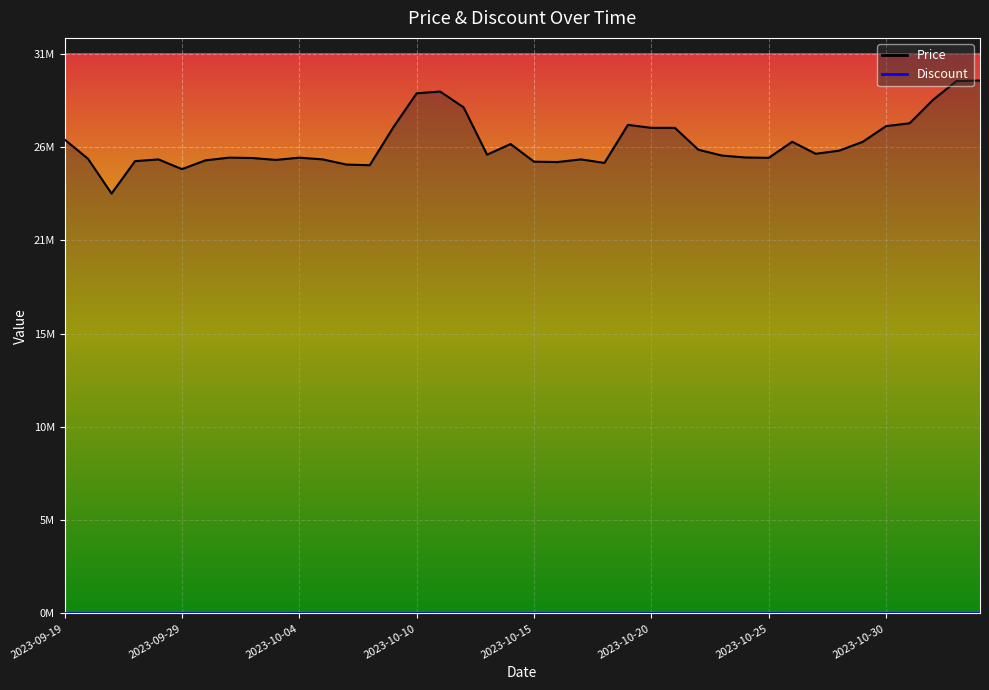

Which label corresponds to the smallest value in the chart?

2023-09-26